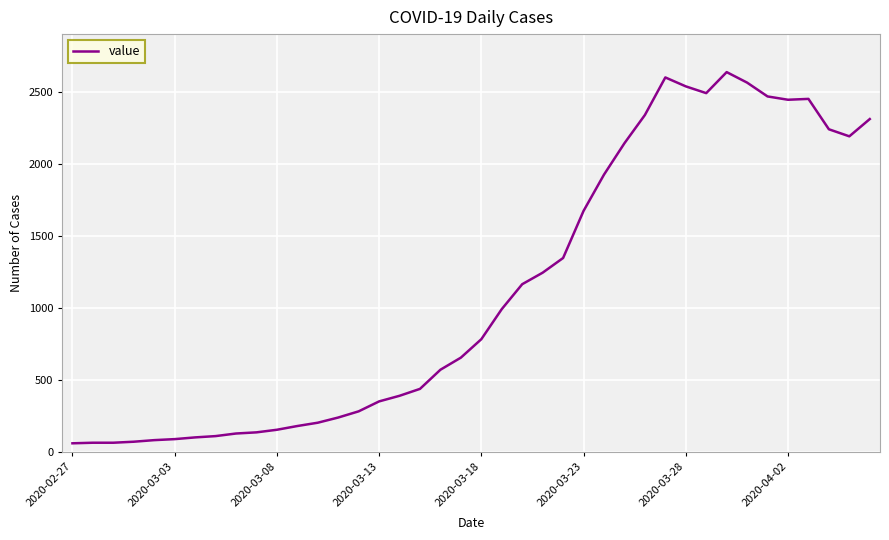

What is the maximum value shown in the chart?

2639